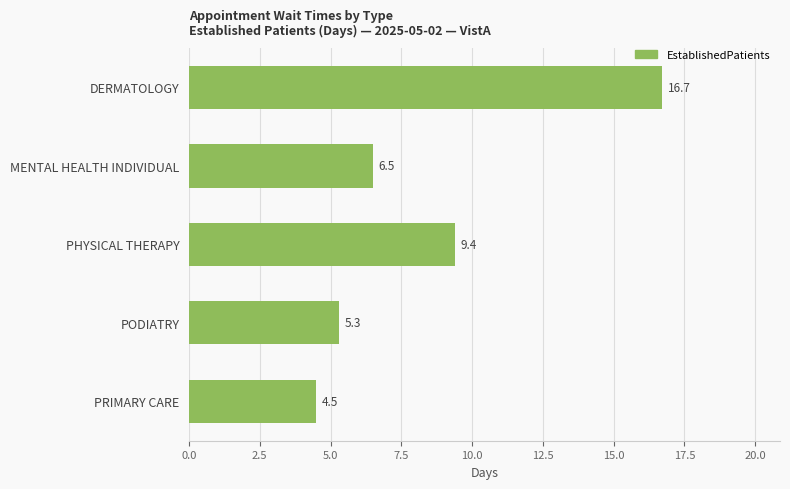

Are the bars grouped side by side (vs. stacked)?

No